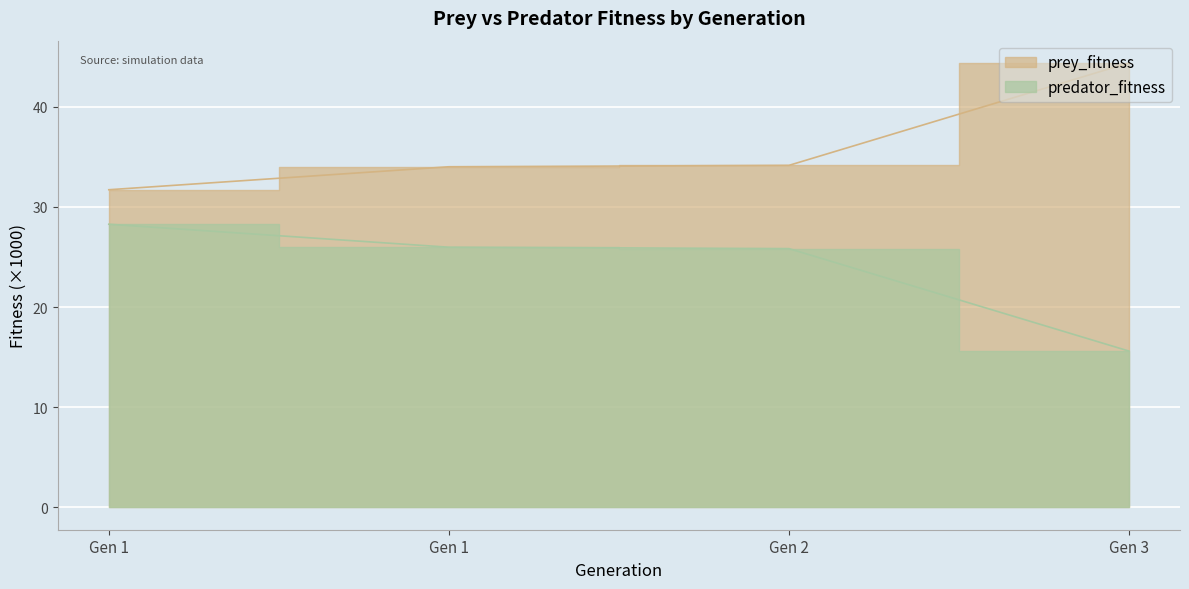

What is the value of the prey_fitness point at the 3rd from the left?

34.2